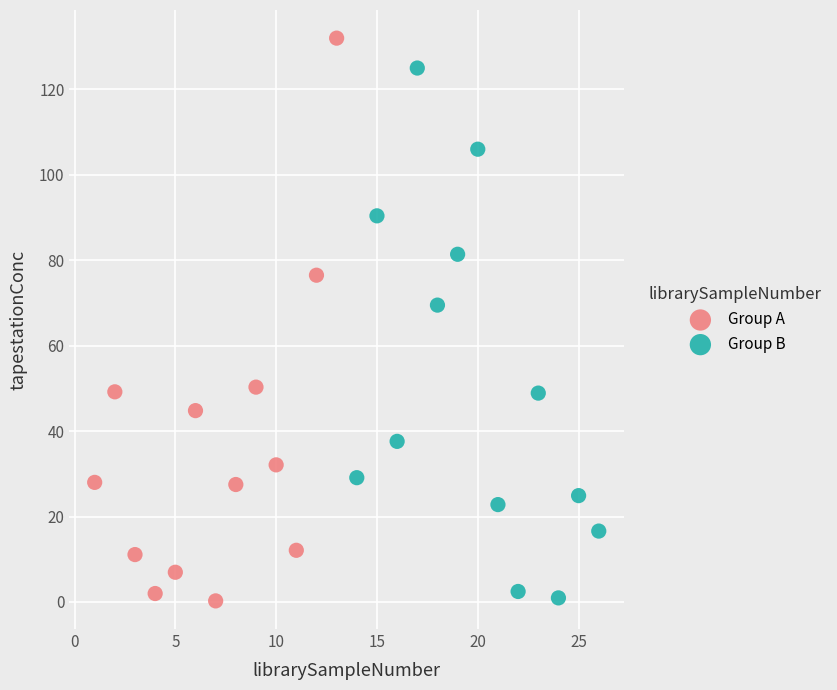

Which series contains the highest Y value?

Group A